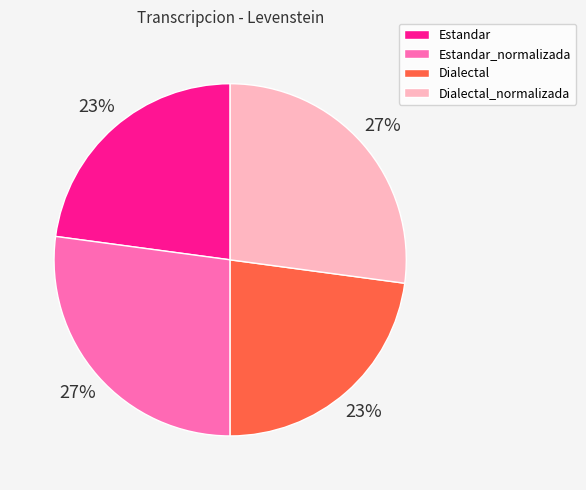

True or false: Dialectal_normalizada accounts for 13% of the total.

False